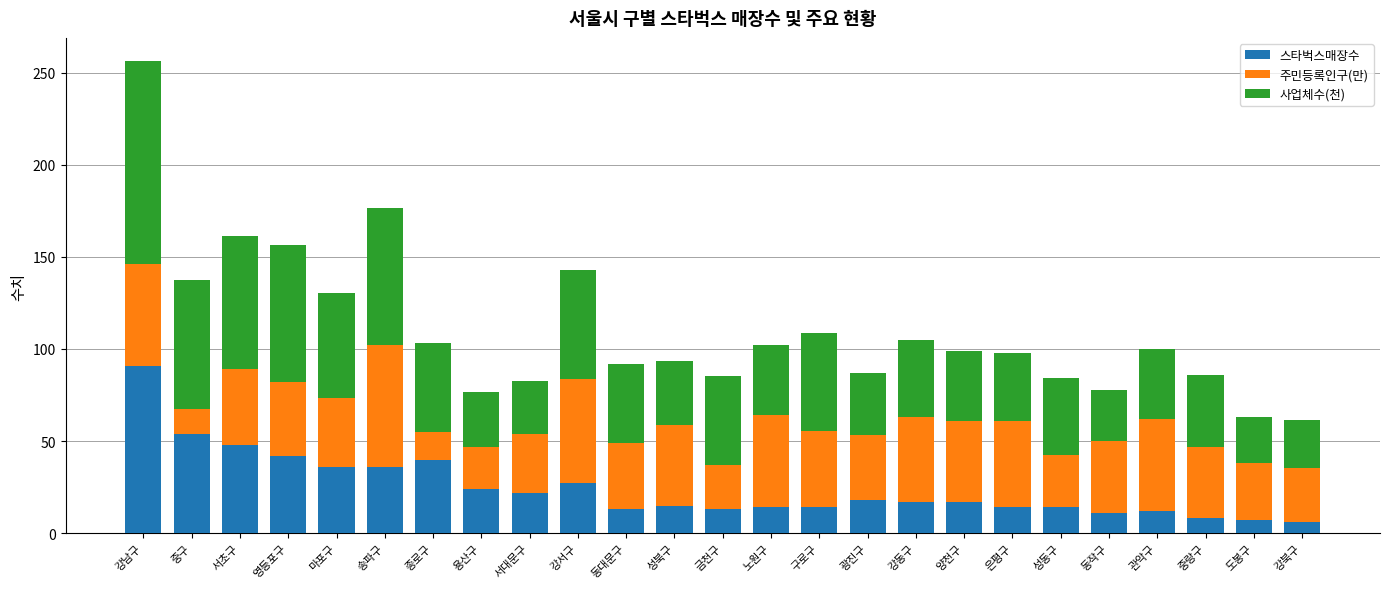

The 스타벅스매장수 series shows 8.0 at 중랑구. True or false?

True